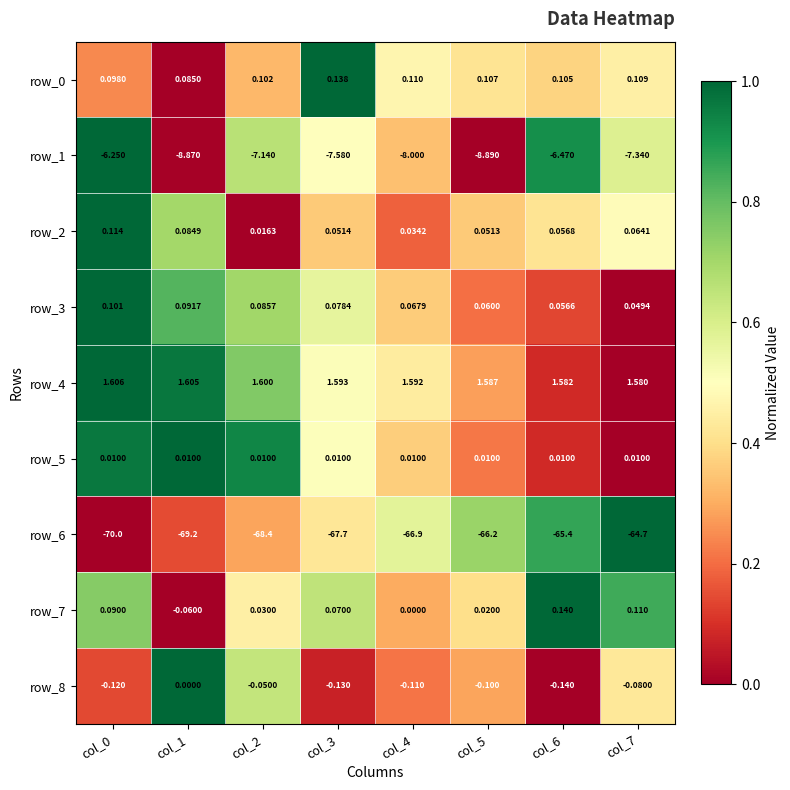

At how many categories does at least one series exceed 0?

8